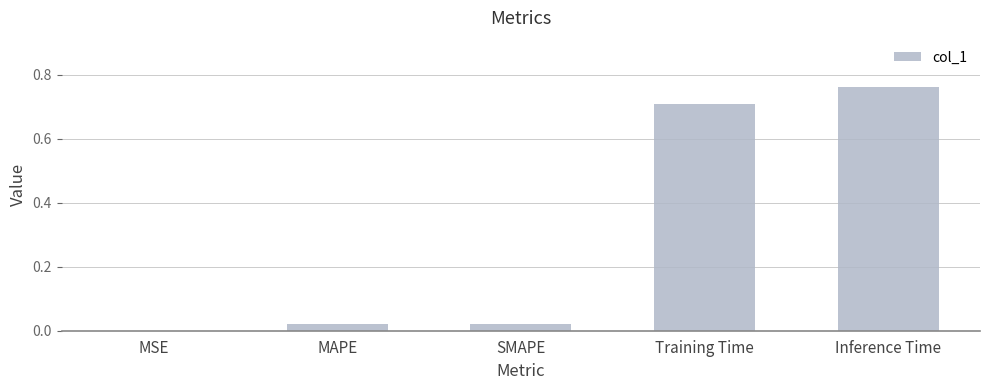

What is the sum of all values?

1.5